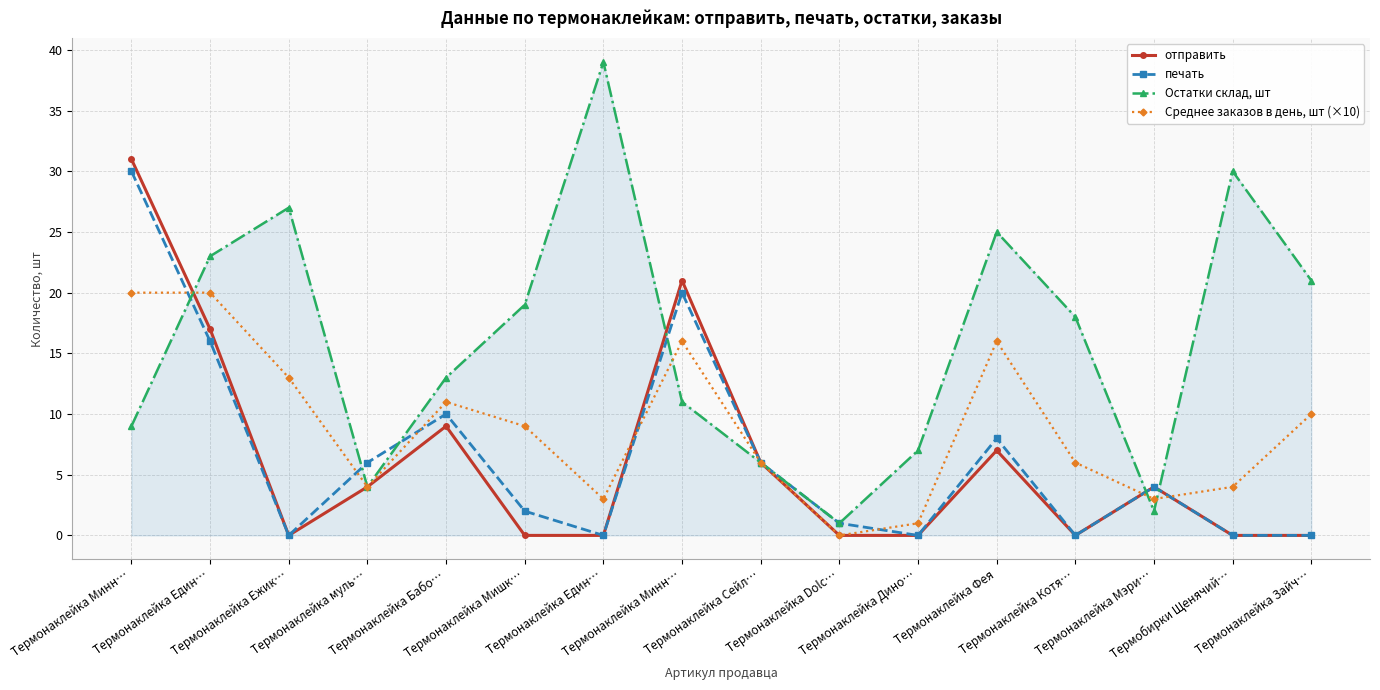

The value of отправить at Термобирки Щенячий… is 0. True or false?

True